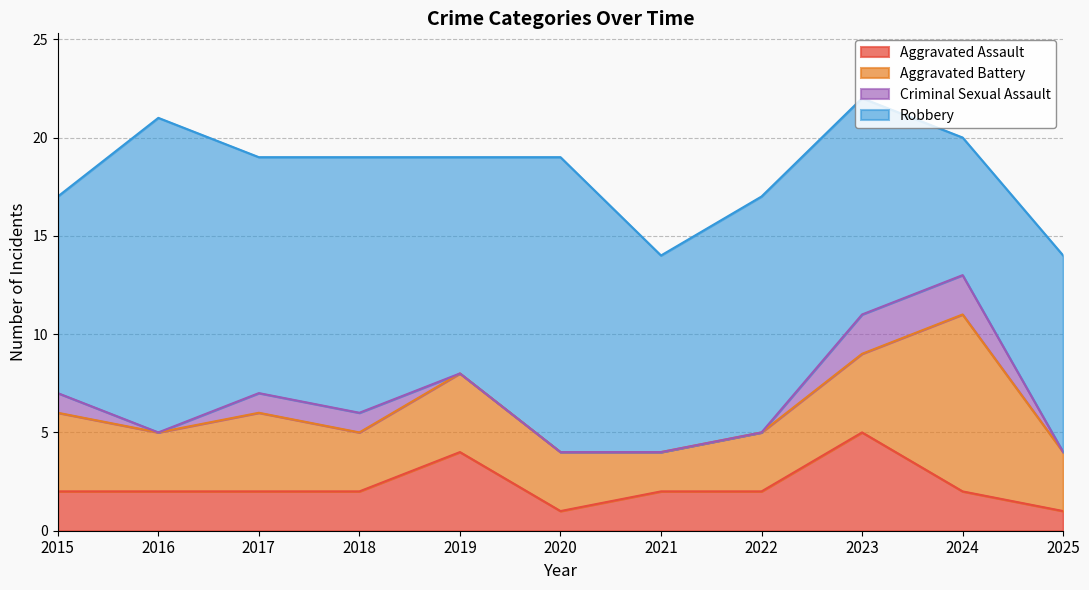

Where is Criminal Sexual Assault nearest to the value 1?

2015